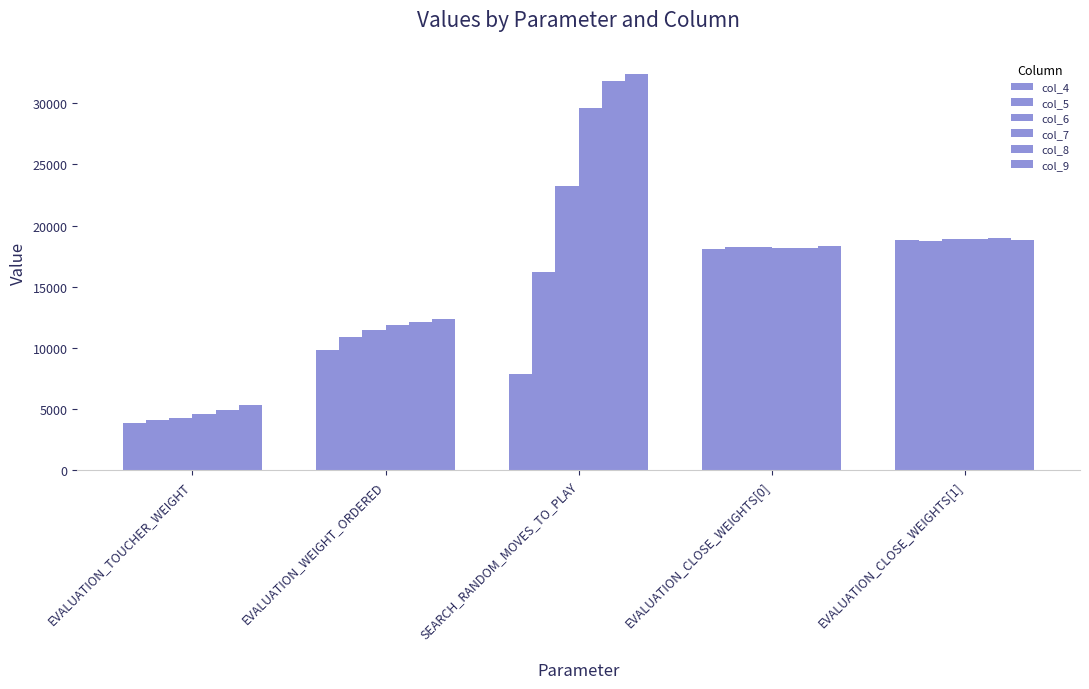

Is the value of col_5 at EVALUATION_CLOSE_WEIGHTS[1] greater than the value of col_9 at EVALUATION_CLOSE_WEIGHTS[0]?

Yes